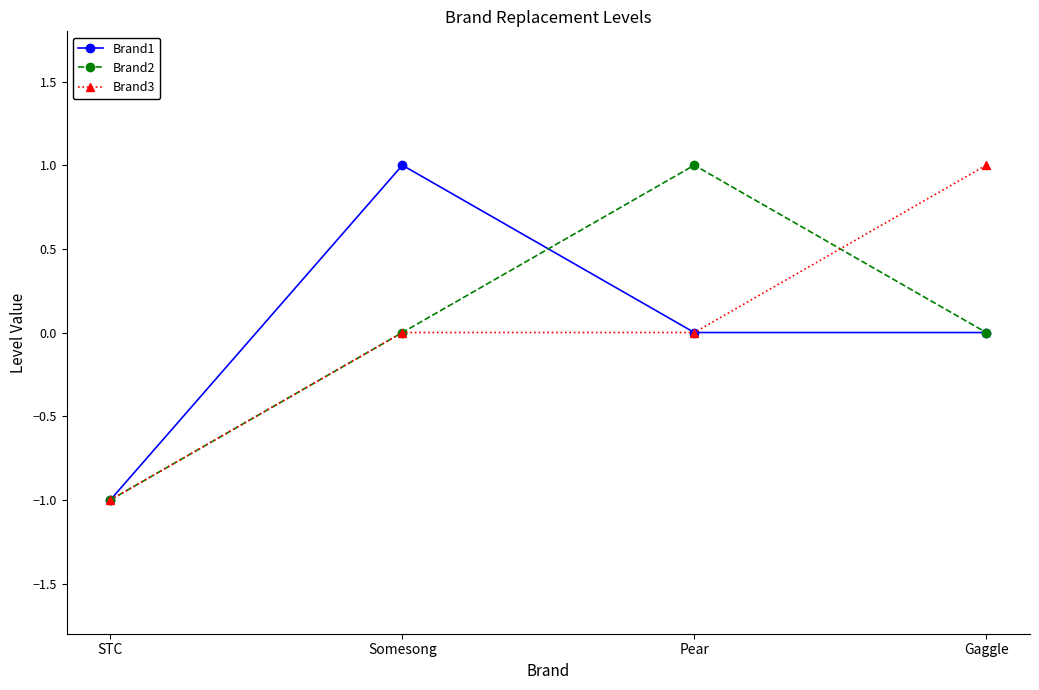

At which label does Brand2 reach its peak?

Pear